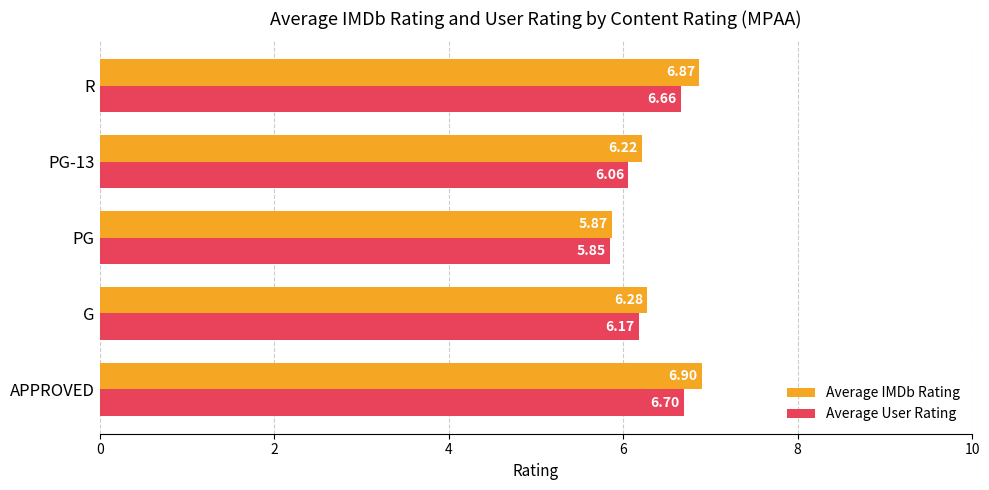

Which label corresponds to the smallest value in the chart?

PG